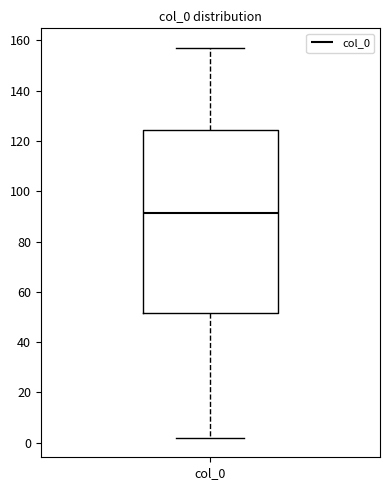

Read this box plot against the y-axis: the position of the median line, the range covered by the box, and the ends of both whiskers. The values are not printed on the chart, so give them approximately, as read against the axis.

median 92, box 52 to 124, whiskers 2 to 158